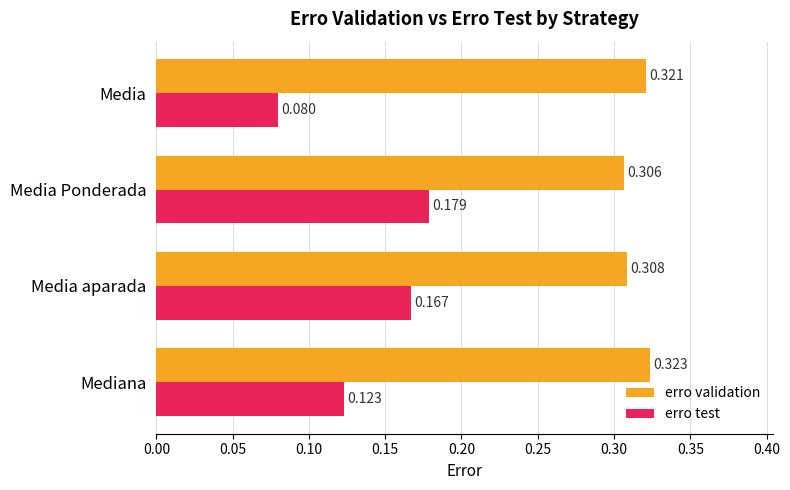

At which category is the sum across all series the highest?

Media Ponderada